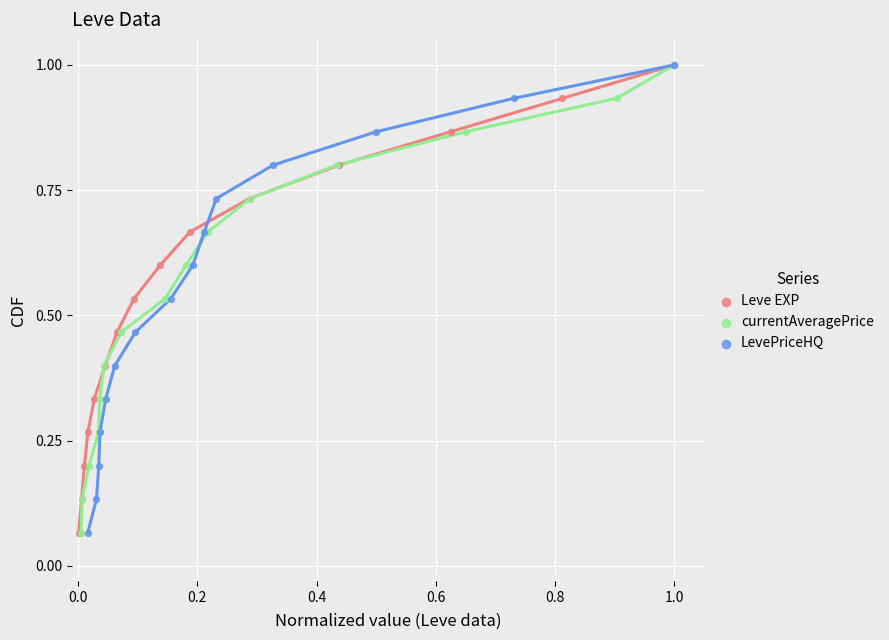

What are all the series names shown in the legend?

Leve EXP, currentAveragePrice, LevePriceHQ